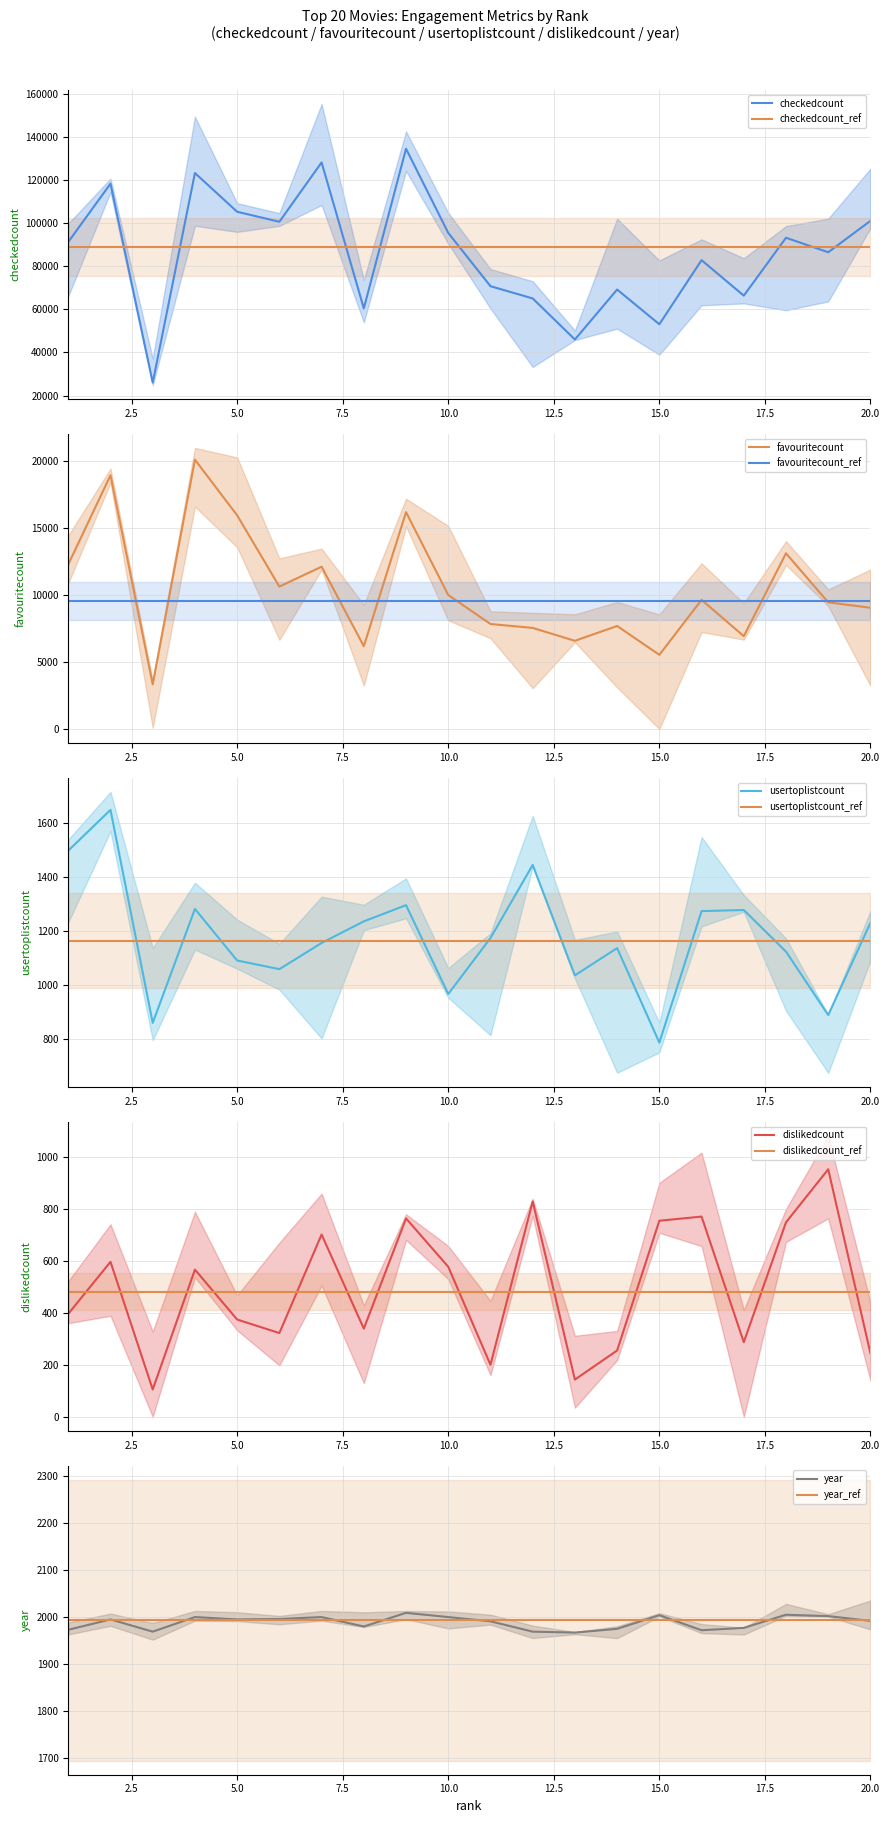

What is the value of the dislikedcount point at the 12th from the left?

828